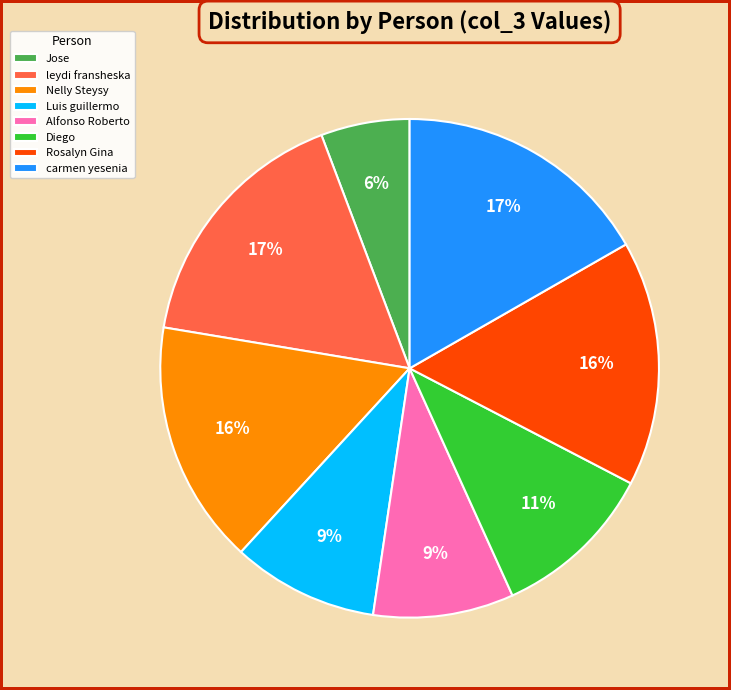

Which has a higher value, Nelly Steysy or Diego?

Nelly Steysy